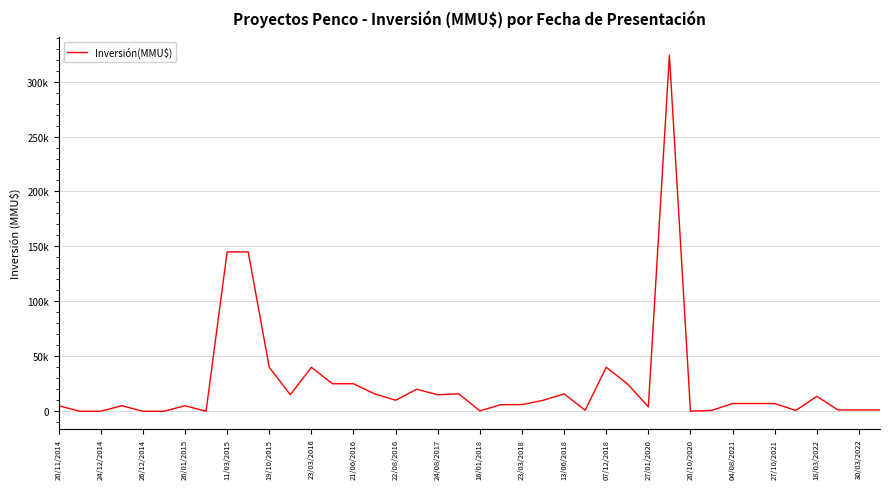

How many points are lower than both their immediate neighbors (excluding endpoints)?

9